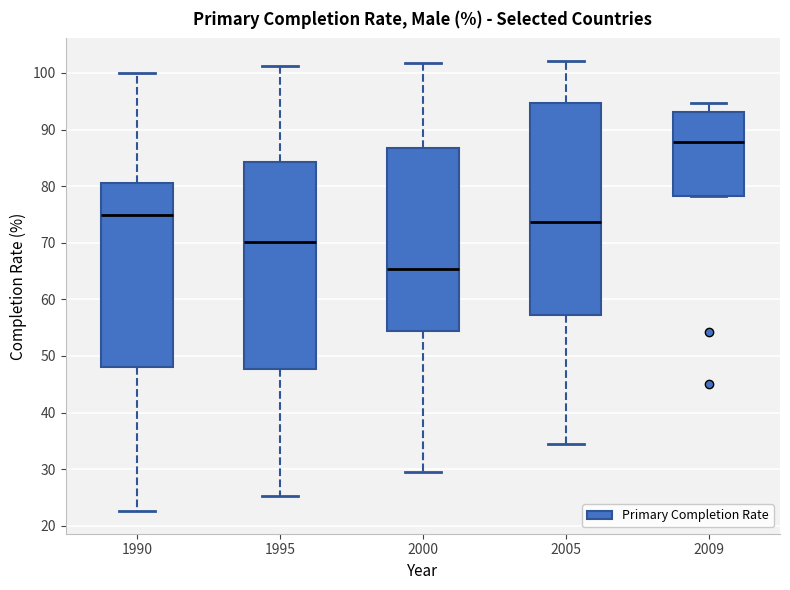

Reading left to right, read every box against the y-axis: the position of its median line, the range the box covers, and the ends of its whiskers. The values are not printed on the chart, so give them approximately, as read against the axis.

1990: median 75, box 48 to 81, whiskers 23 to 100
1995: median 70, box 48 to 84, whiskers 25 to 101
2000: median 65, box 54 to 87, whiskers 29 to 102
2005: median 74, box 57 to 95, whiskers 34 to 102
2009: median 88, box 78 to 93, whiskers 78 to 95